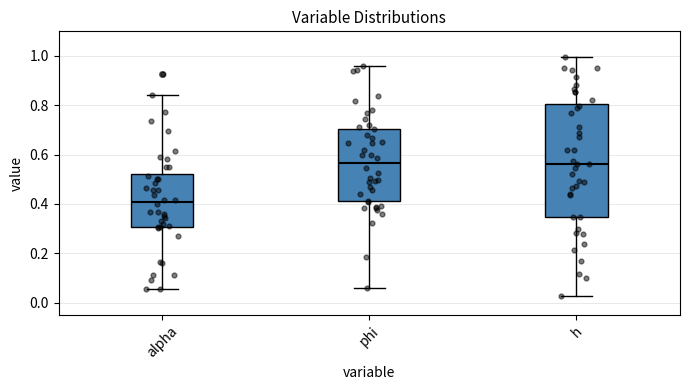

Which box is the tallest, from its lower edge to its upper edge?

h